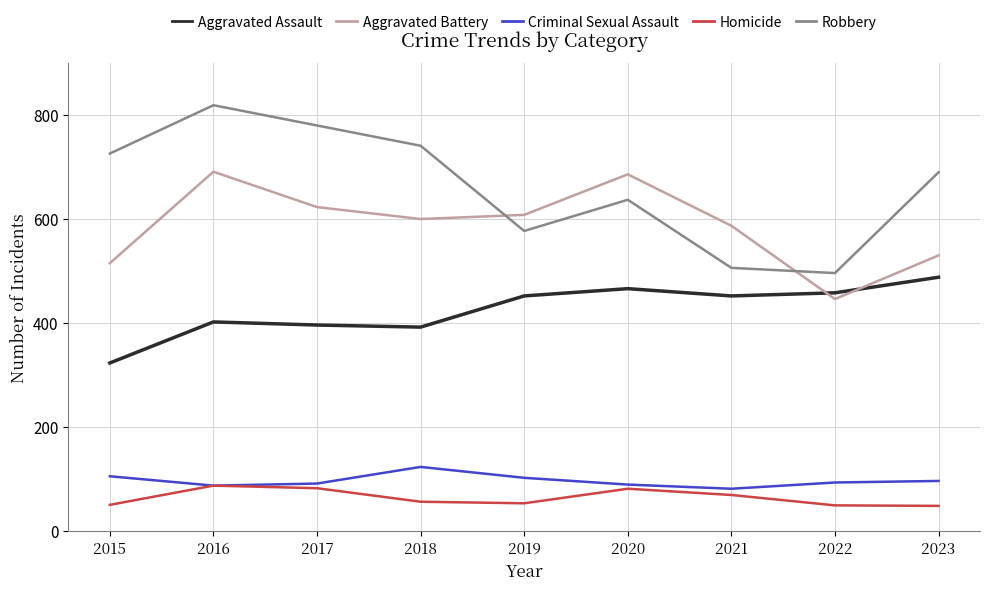

Read the Aggravated Battery value at 2022.

446